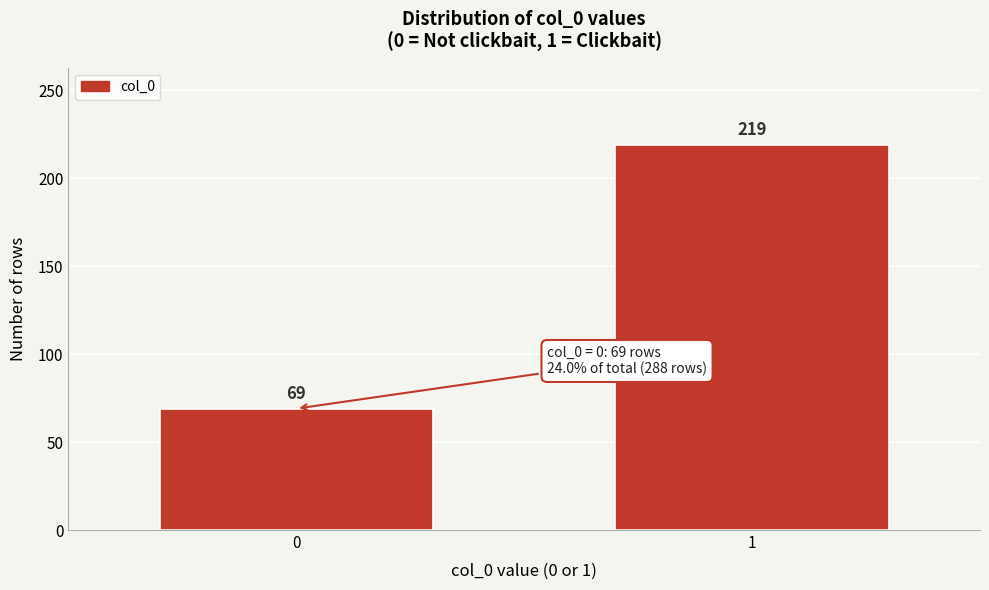

Reading left to right, what are all the values shown in this chart?

0=69	1=219